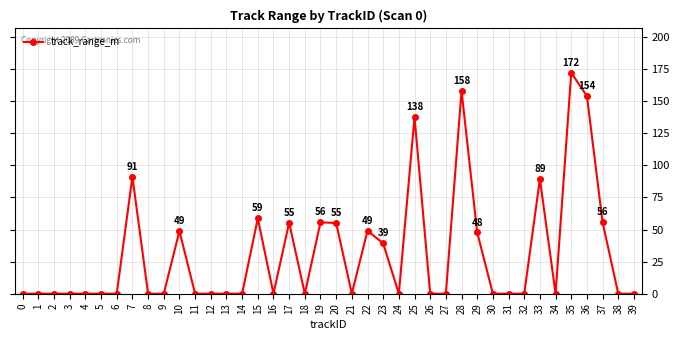

Is it true that the value at 11 is 0.0?

True